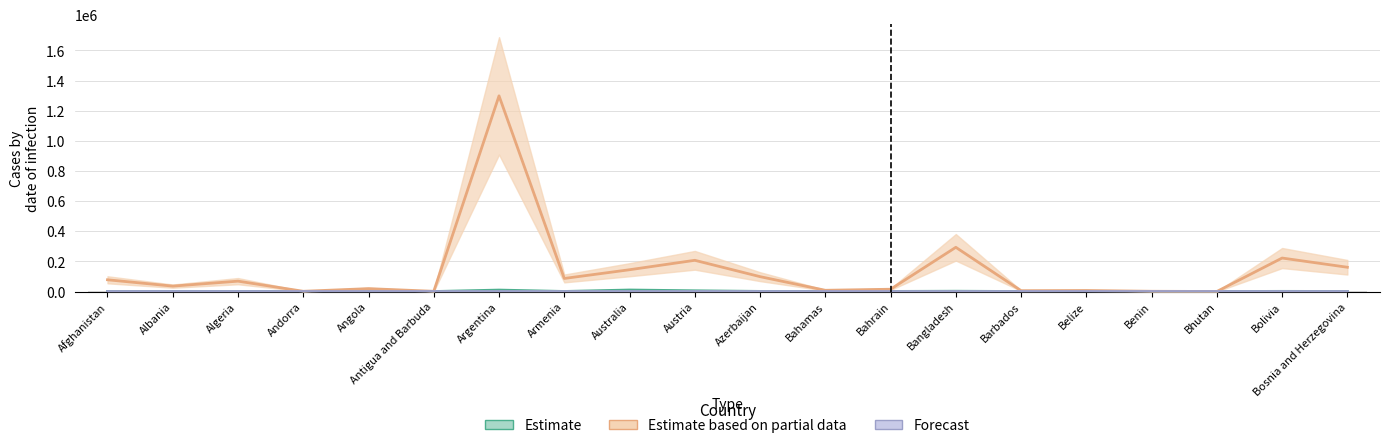

List the series in order of their peak value, highest first.

Estimate based on partial data, Estimate, Forecast